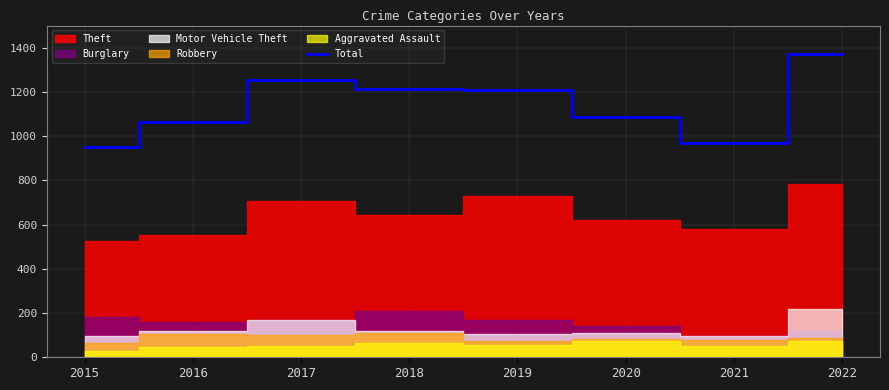

True or false: there are more than 1 points higher than both neighbors.

False